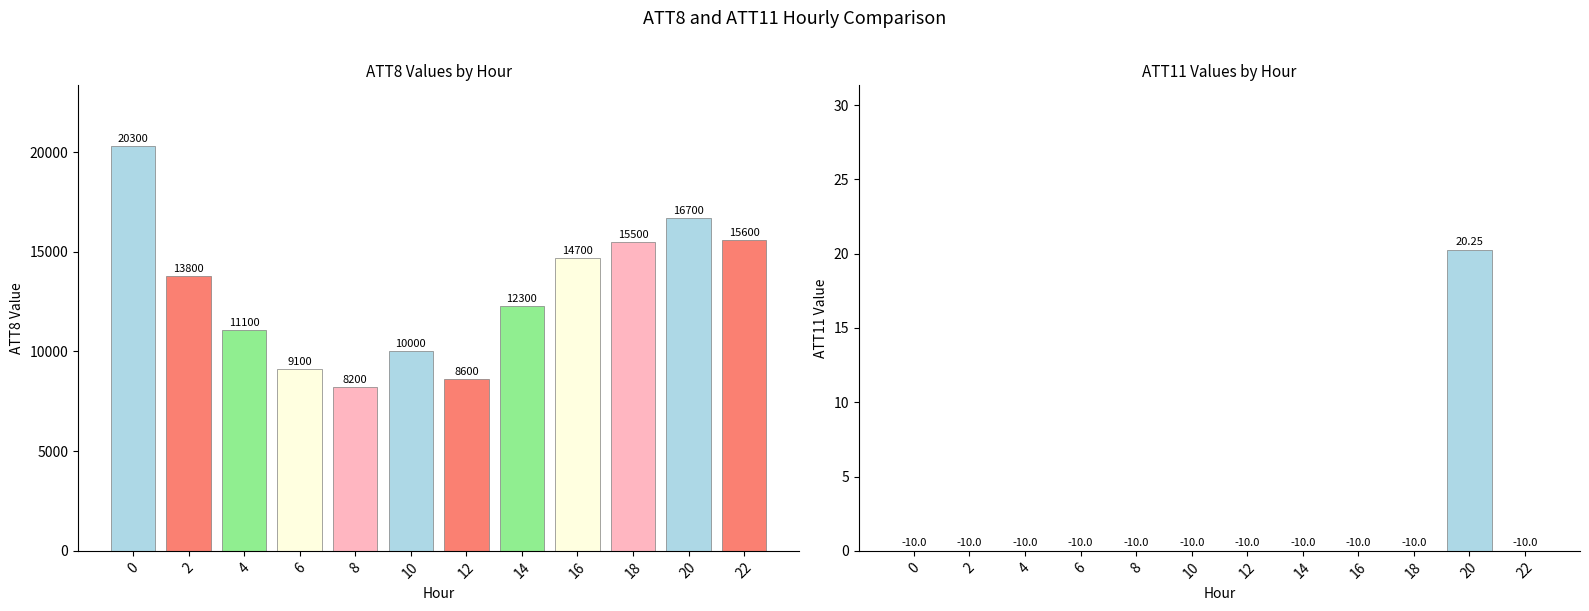

Reading left to right, list all the values displayed in this chart.

ATT8: 20300.0	13800.0	11100.0	9100.0	8200.0	10000.0	8600.0	12300.0	14700.0	15500.0	16700.0	15600.0
ATT11: 0.0	0.0	0.0	0.0	0.0	0.0	0.0	0.0	0.0	0.0	20.2	0.0